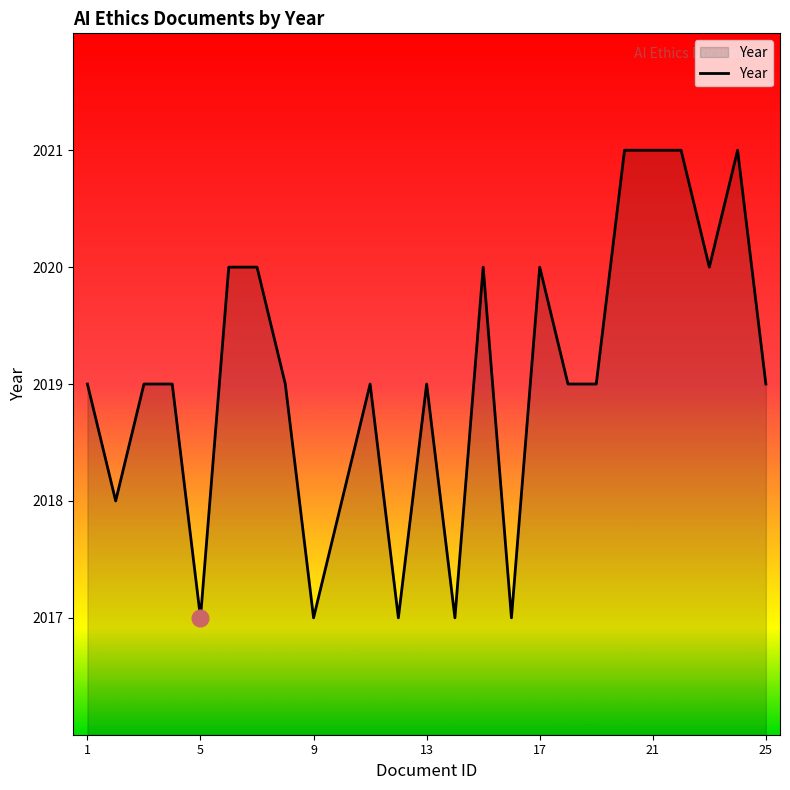

What is the difference between the maximum and minimum values?

4